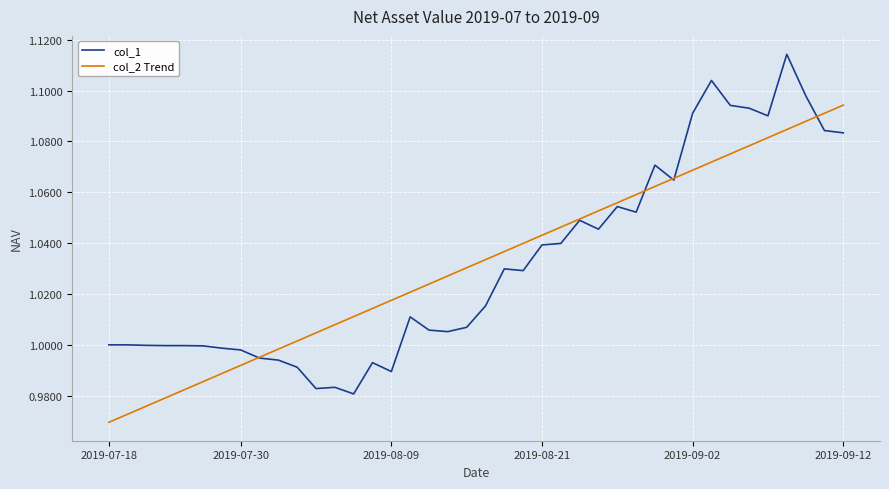

Rank the series by their maximum value, from lowest to highest.

col_2 Trend, col_1